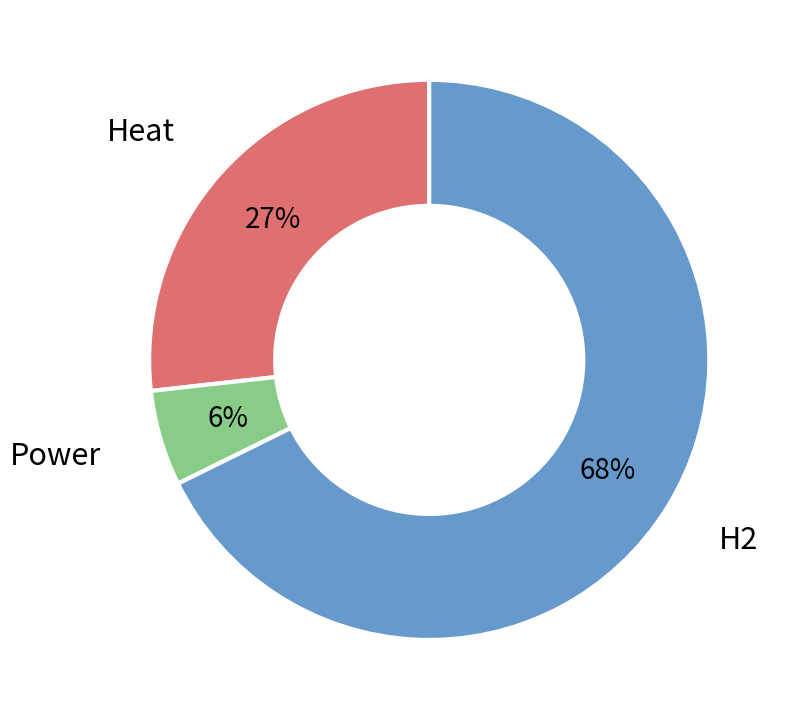

Is there any slice that represents more than half of the pie?

Yes